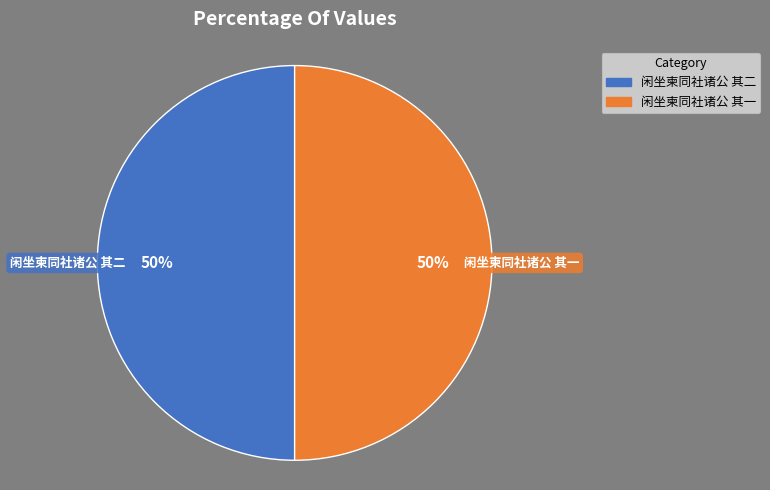

Approximately how many times larger is the value at 闲坐柬同社诸公 其一 compared to 闲坐柬同社诸公 其二?

1.0